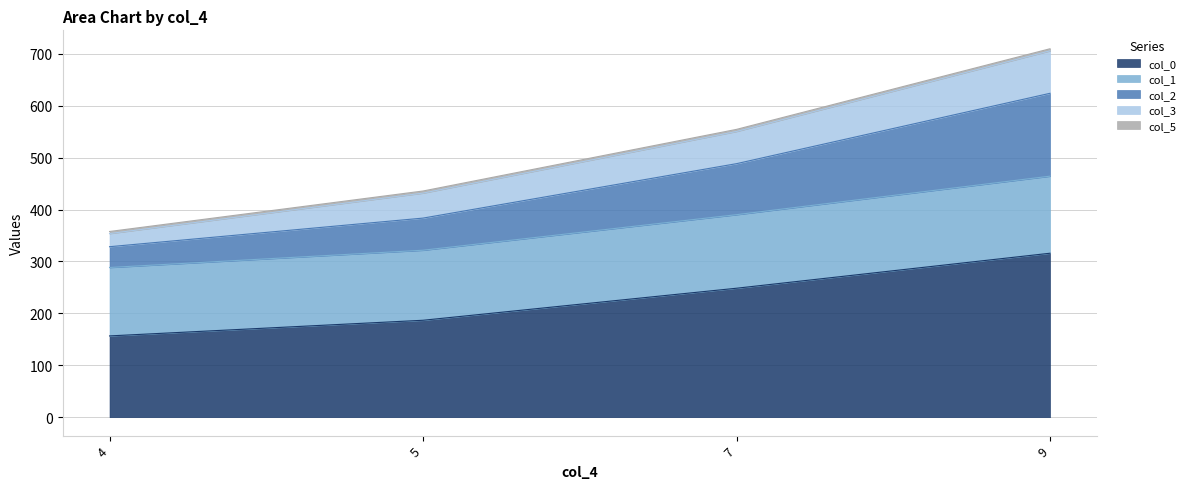

The value of col_0 at 9 is 159.2. True or false?

False